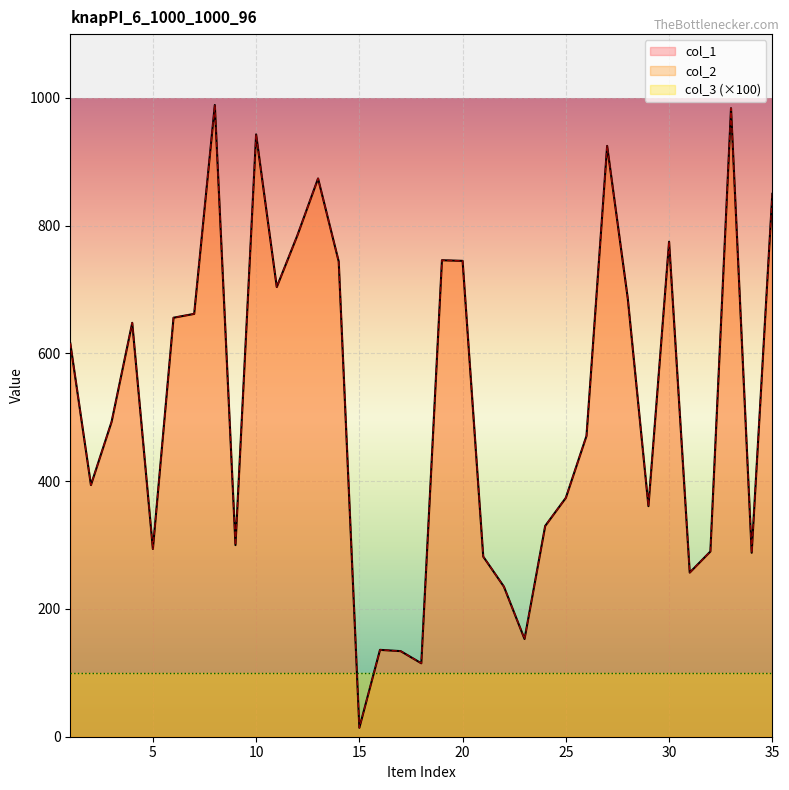

What is the difference between the second highest and minimum values in the col_1 series?

970